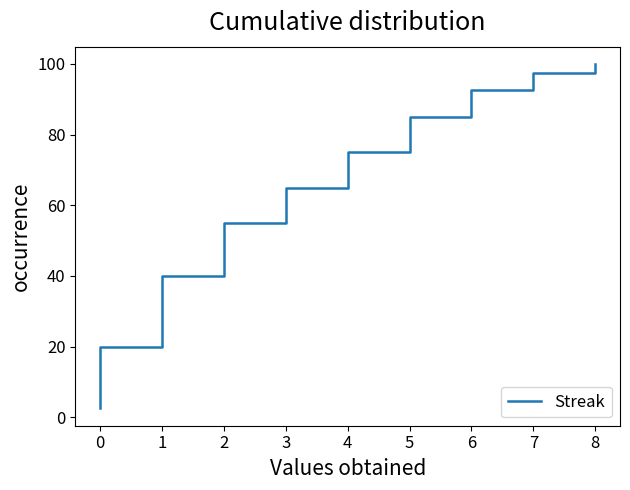

True or false: there are more than 1 points higher than both neighbors.

False